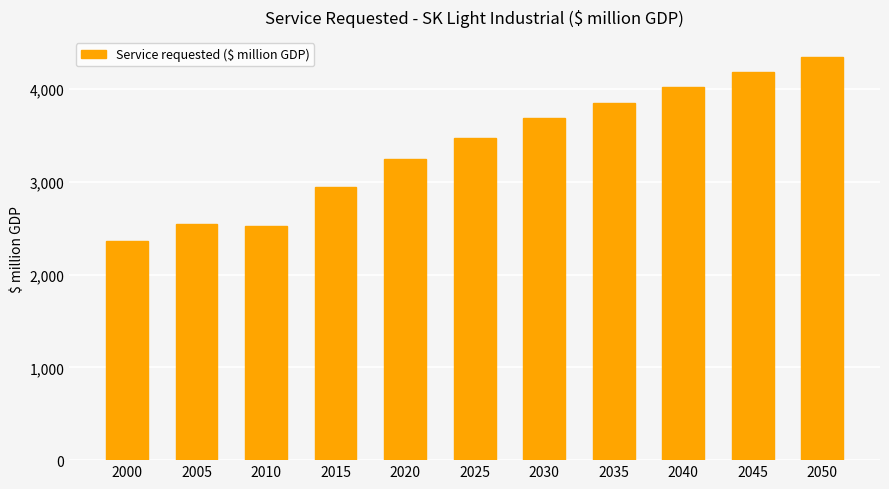

Is it true that the value at 2030 is 6611.0?

False